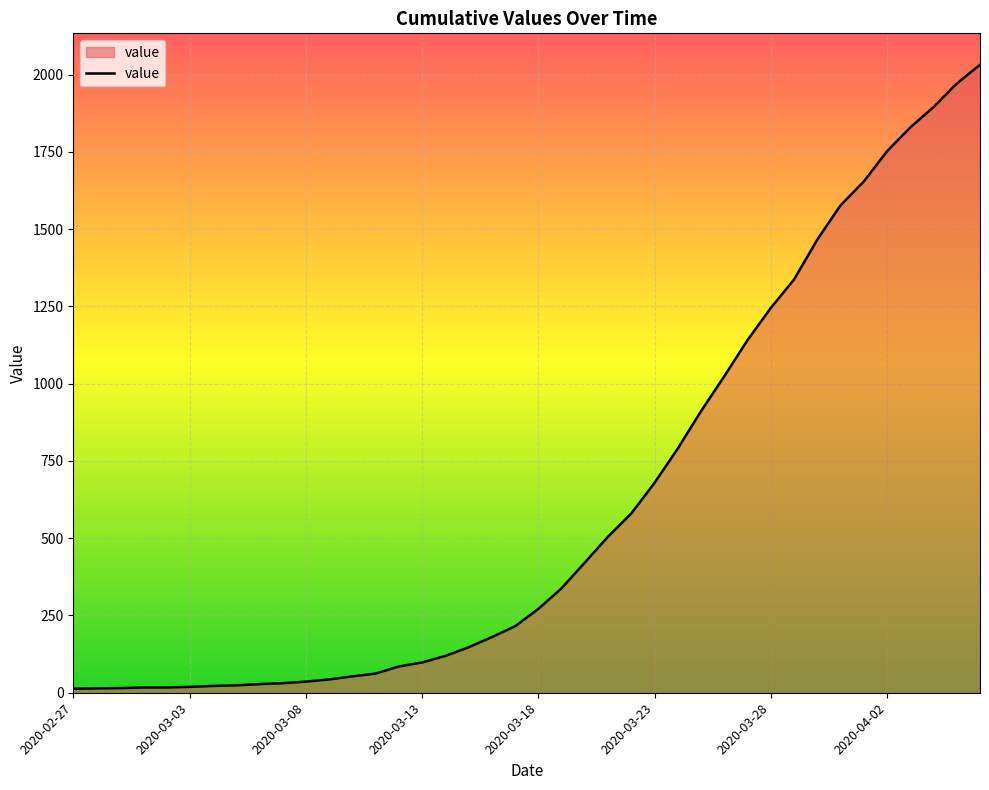

What is the maximum value shown in the chart?

2032